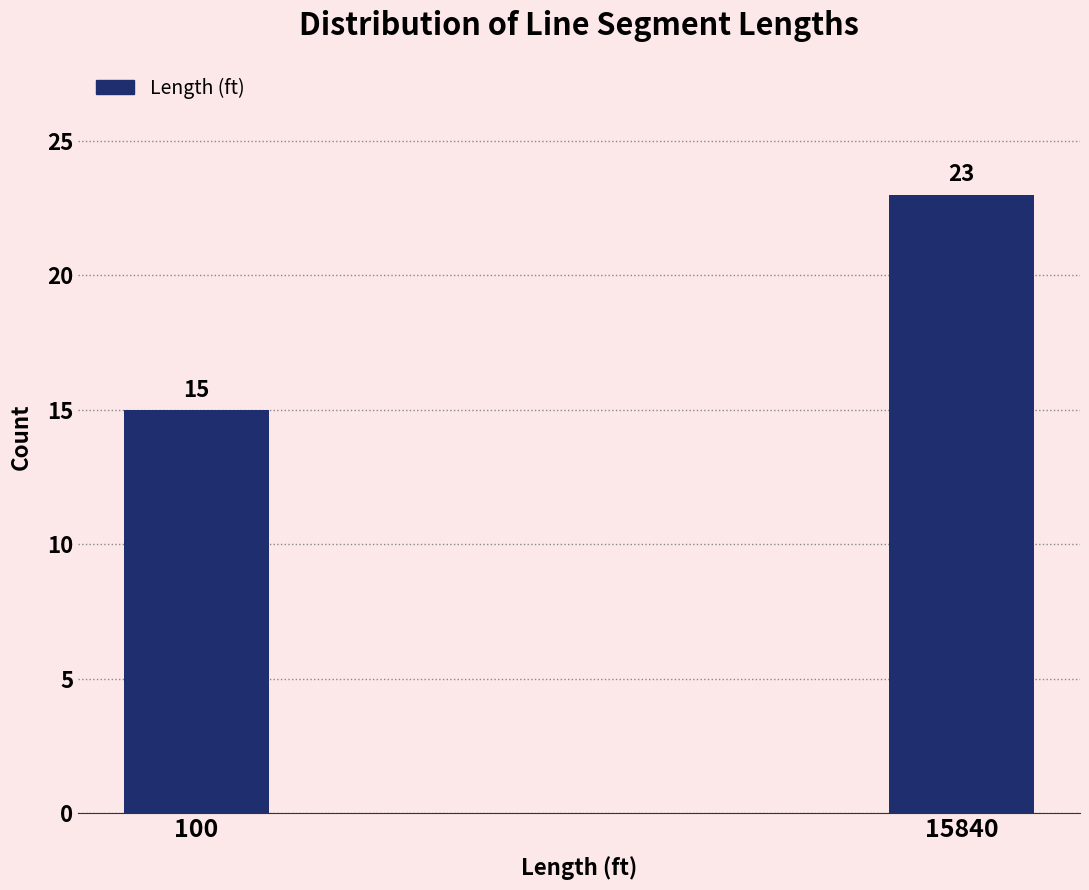

Reading left to right, list all the values displayed in this chart.

100=15	15840=23